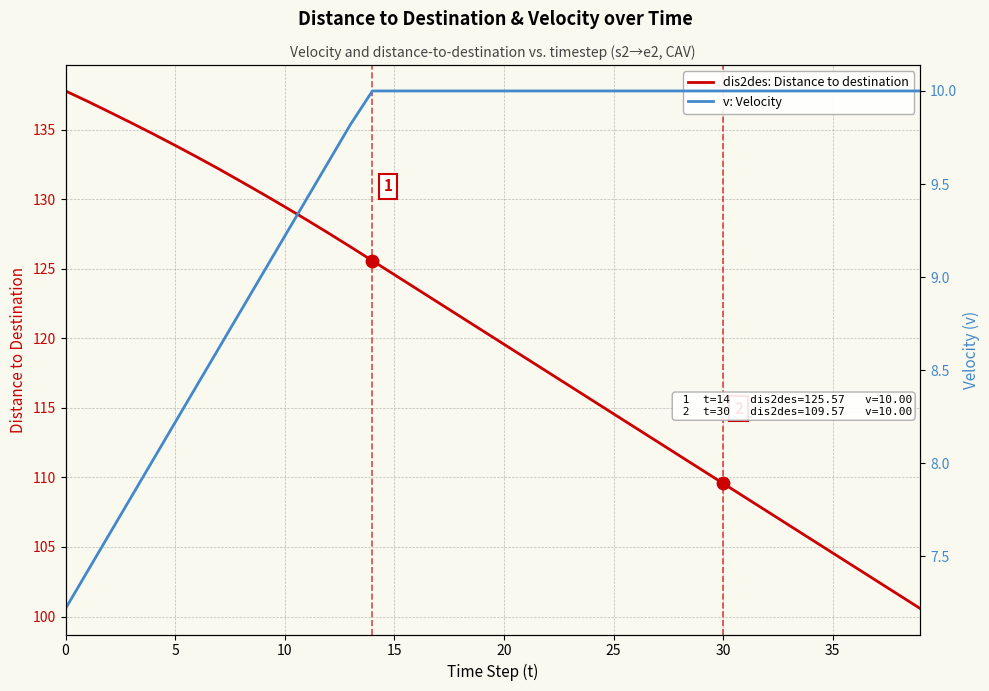

Is the value of dis2des: Distance to destination at 13 greater than the value of v: Velocity at 25?

Yes